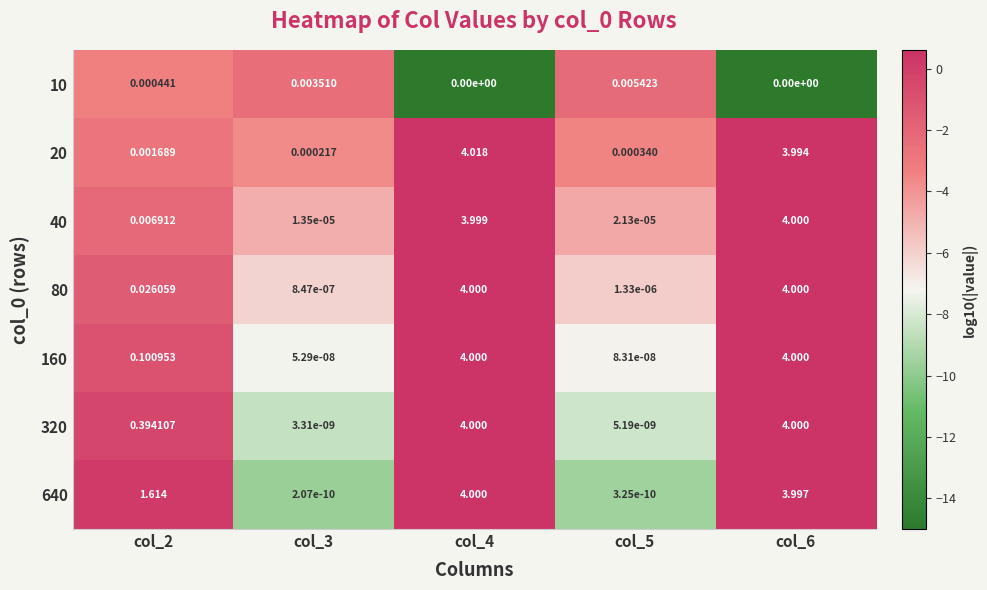

Rank the series at col_2 from highest to lowest value.

640, 320, 160, 80, 40, 20, 10